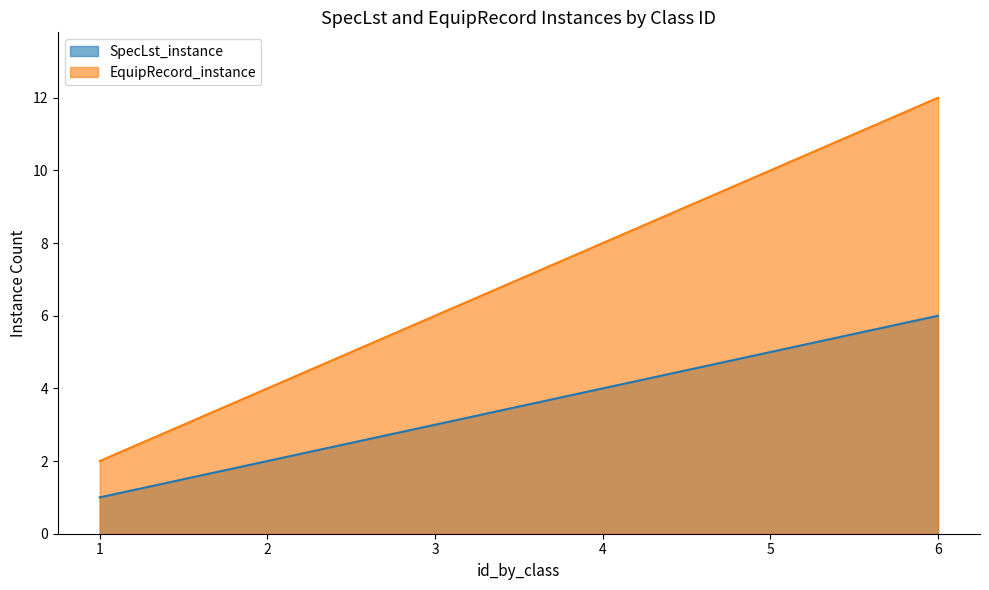

Reading left to right, extract all data points from this chart.

SpecLst_instance: 1	2	3	4	5	6
EquipRecord_instance: 2	4	6	8	10	12